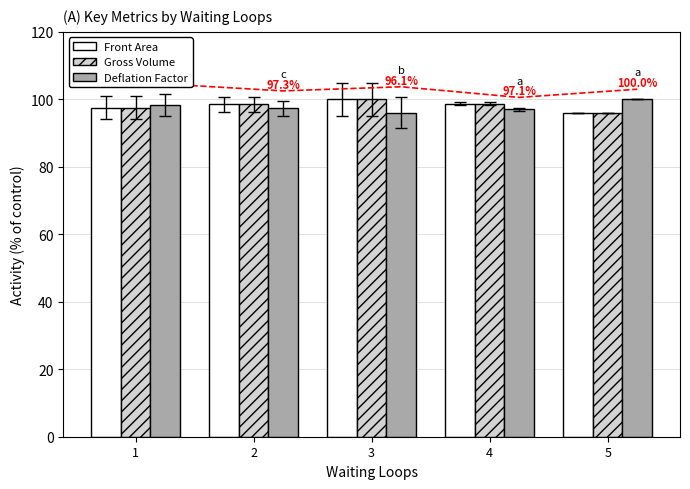

Where does the Deflation Factor series first go above 97?

1